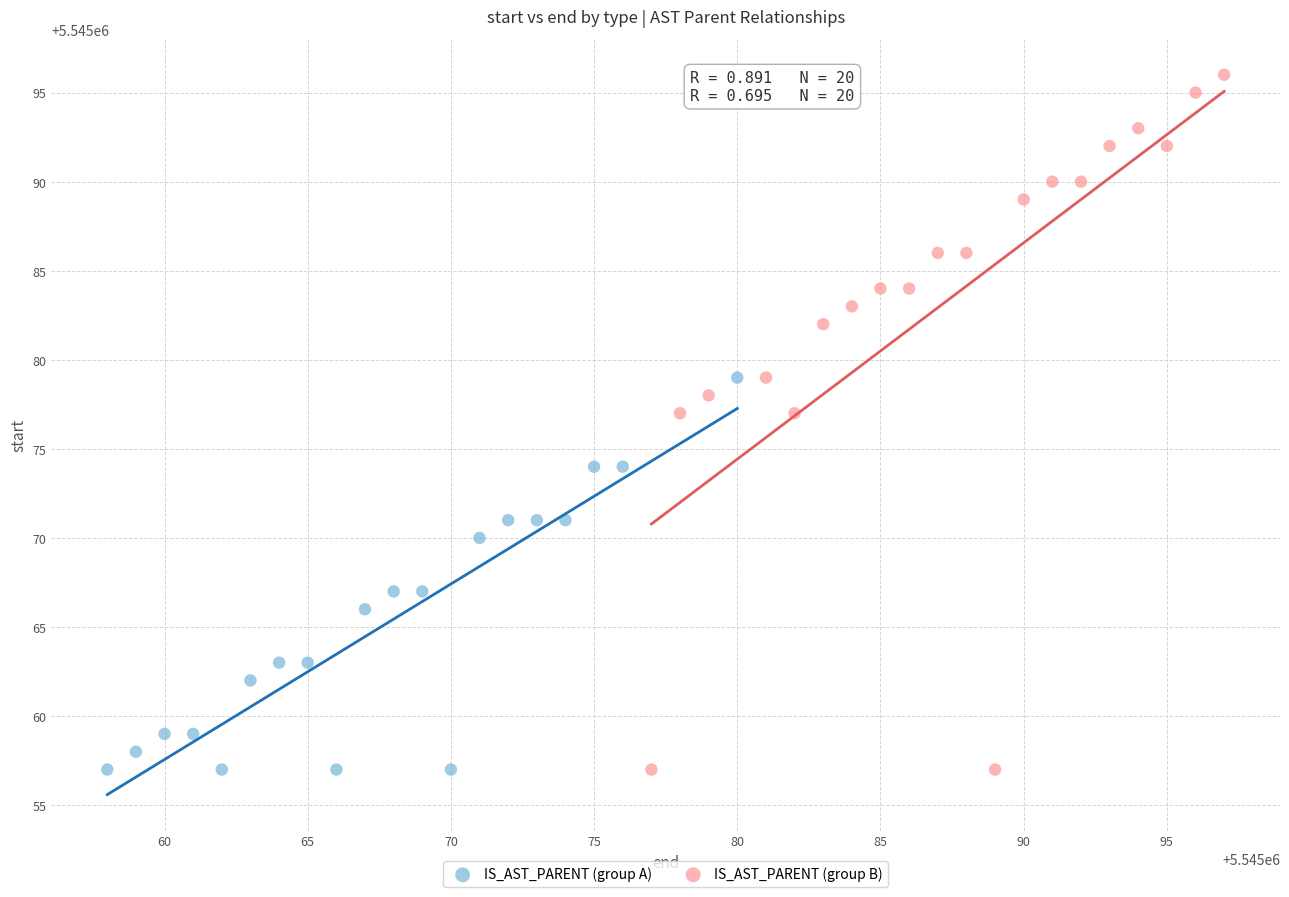

What are all the series names shown in the legend?

IS_AST_PARENT (group A), IS_AST_PARENT (group B)